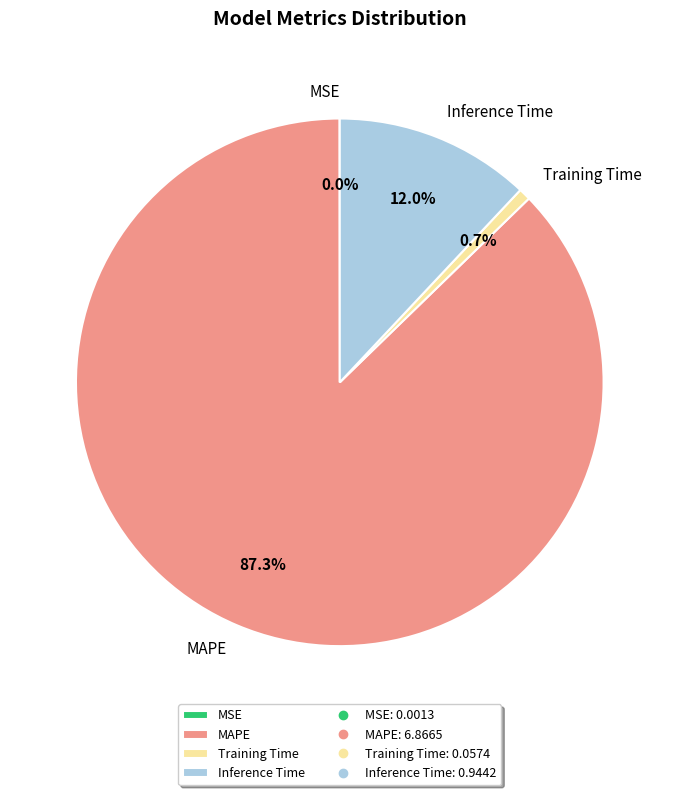

What percentage is NOT represented by MAPE?

12.7%